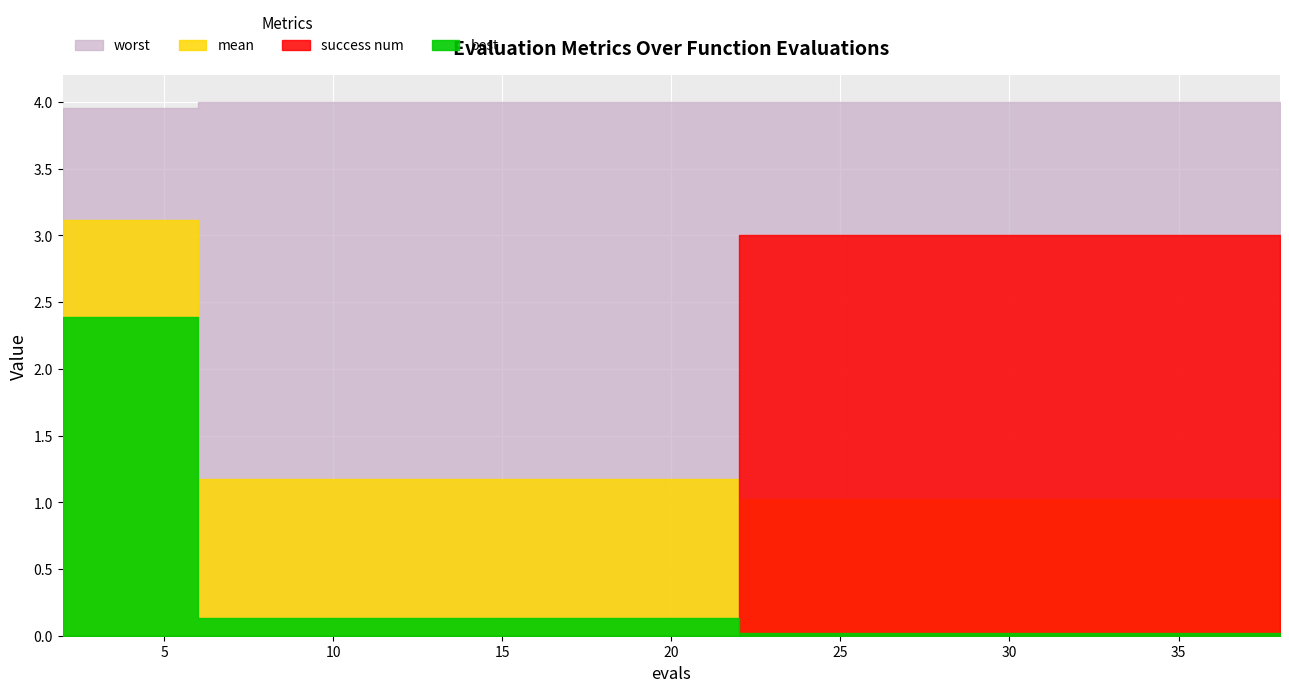

Is the value of success num at 38 greater than the value of mean at 24?

Yes